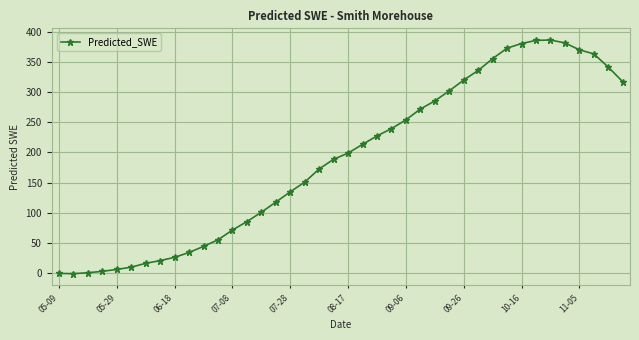

What is the value of the 21st point from the left?

198.9